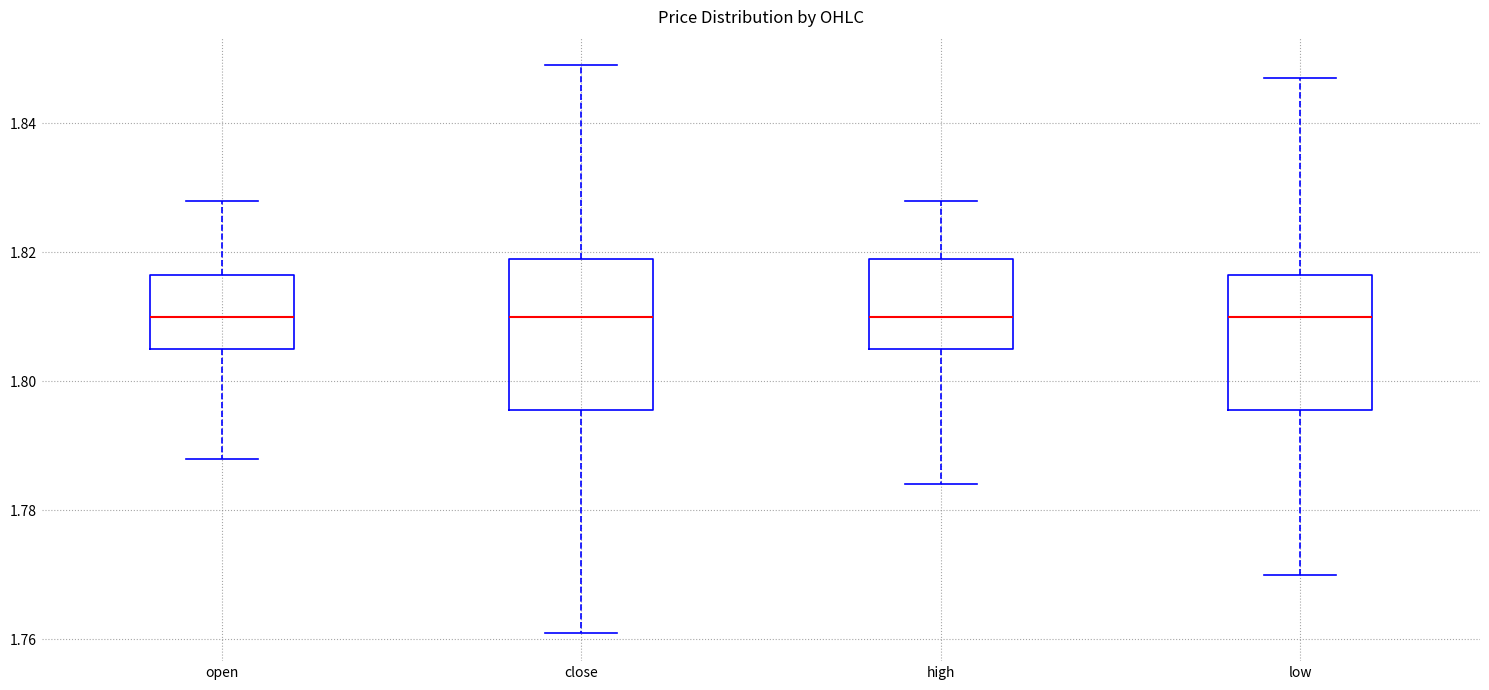

Where is the lower edge of the box for high on the y-axis? The values are not printed on the chart, so give them approximately, as read against the axis.

1.806